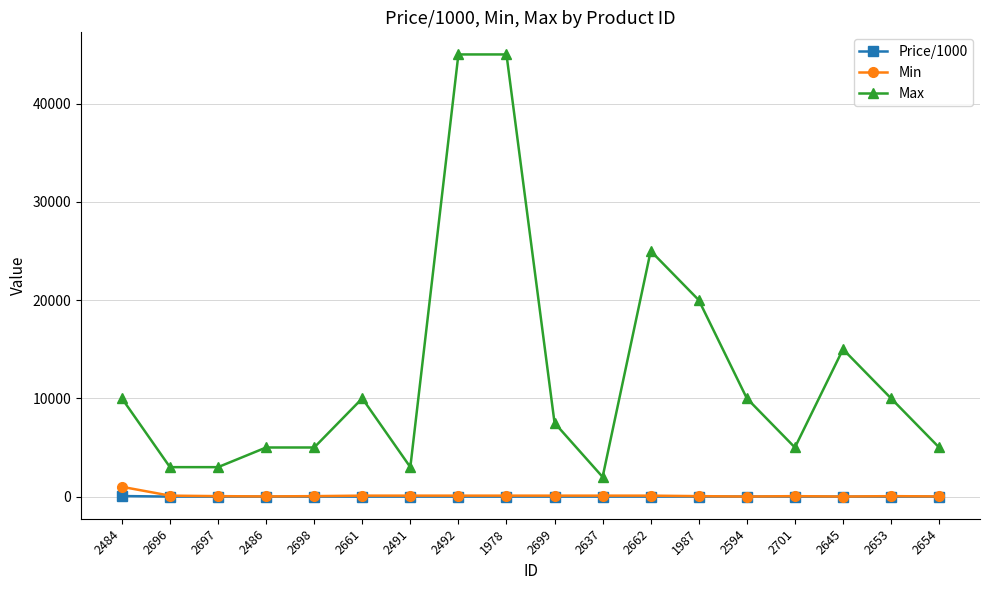

True or false: Max has a value of 45000.0 at 2492.

True